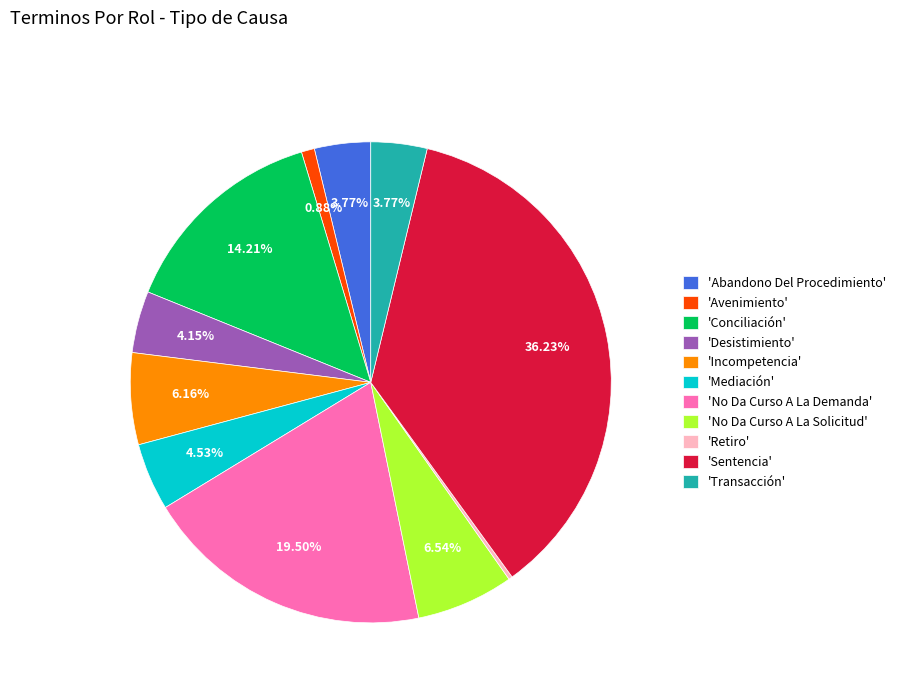

Do 'Desistimiento' and 'Mediación' together represent more than half of the pie?

No